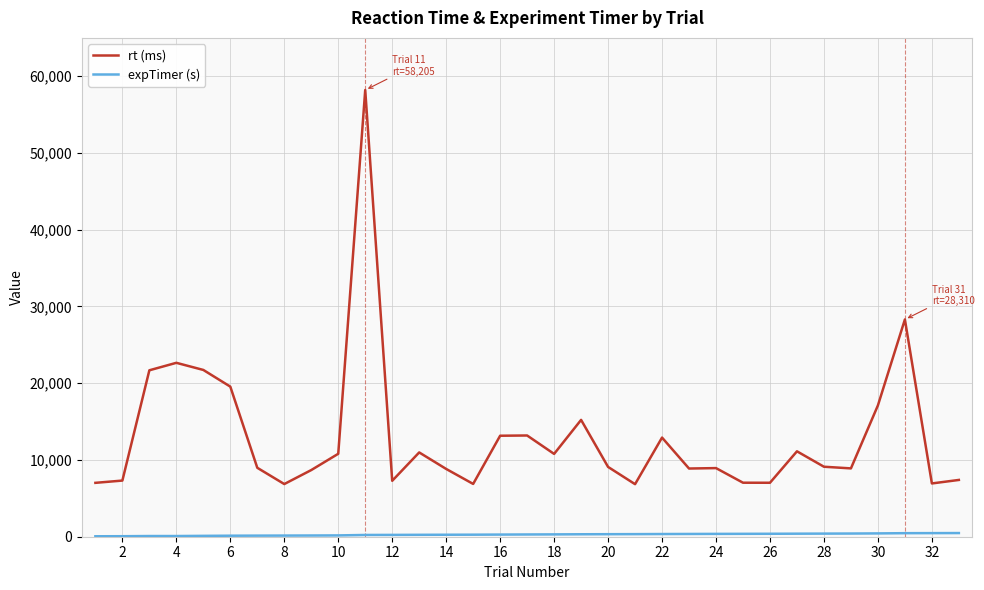

What is the maximum value shown in the chart?

58205.0